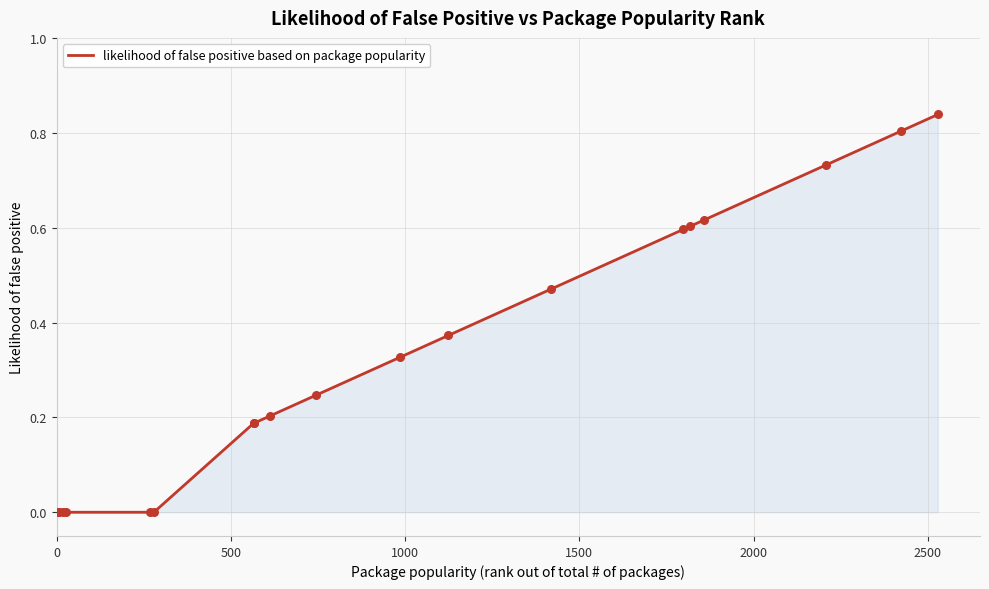

Is this an area chart (filled region under the line)?

Yes